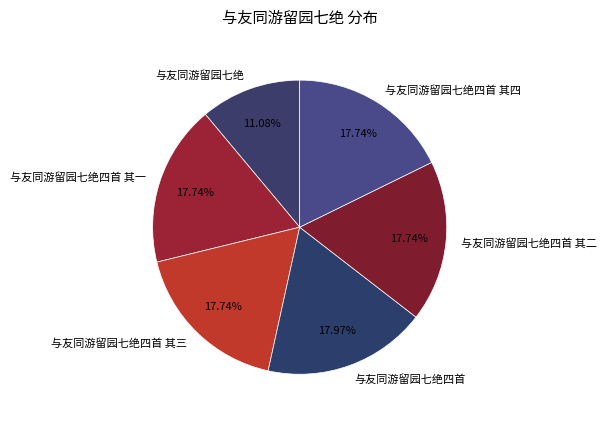

What percentage is NOT represented by 与友同游留园七绝四首 其三?

82.3%